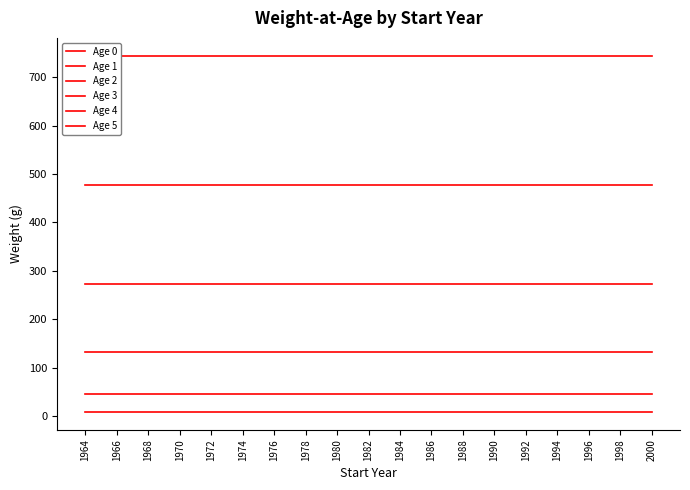

Is the value of Age 2 at 1998 greater than the value of Age 0 at 1974?

Yes